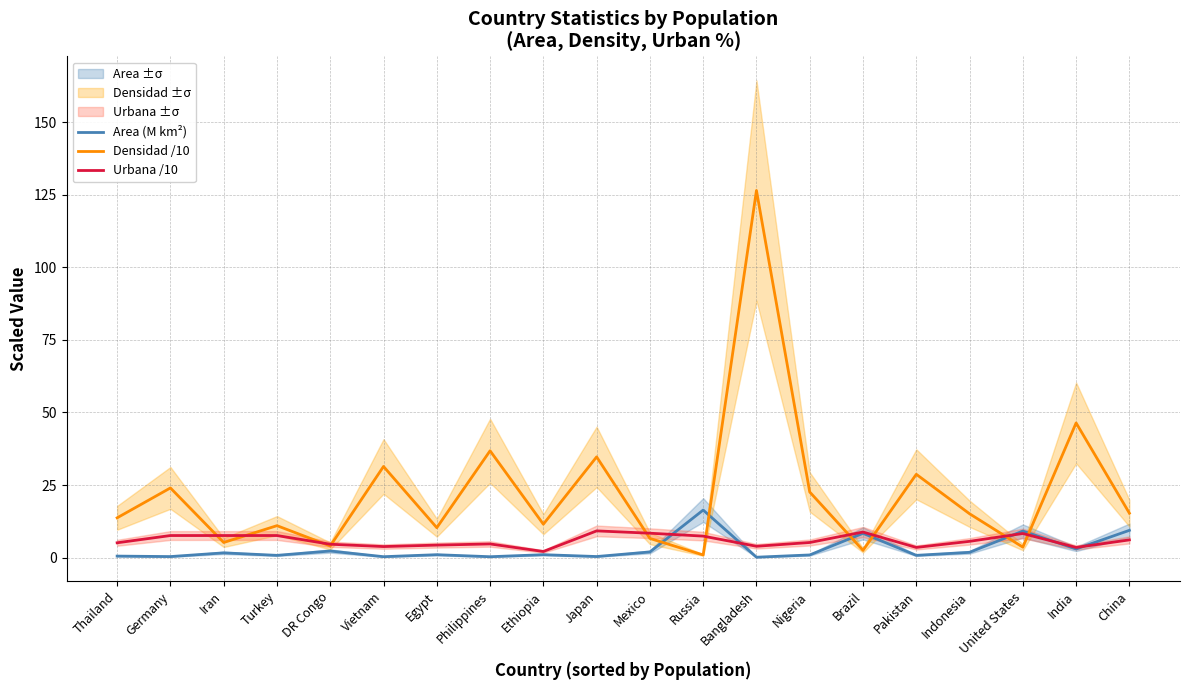

Which category has the highest value across all series?

Bangladesh